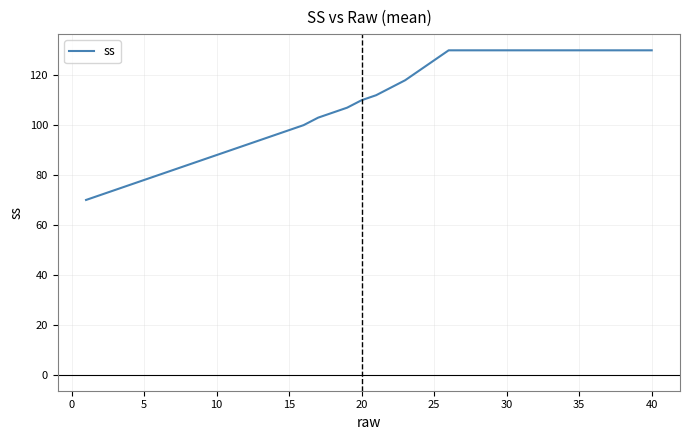

How many lines are shown in the chart?

1